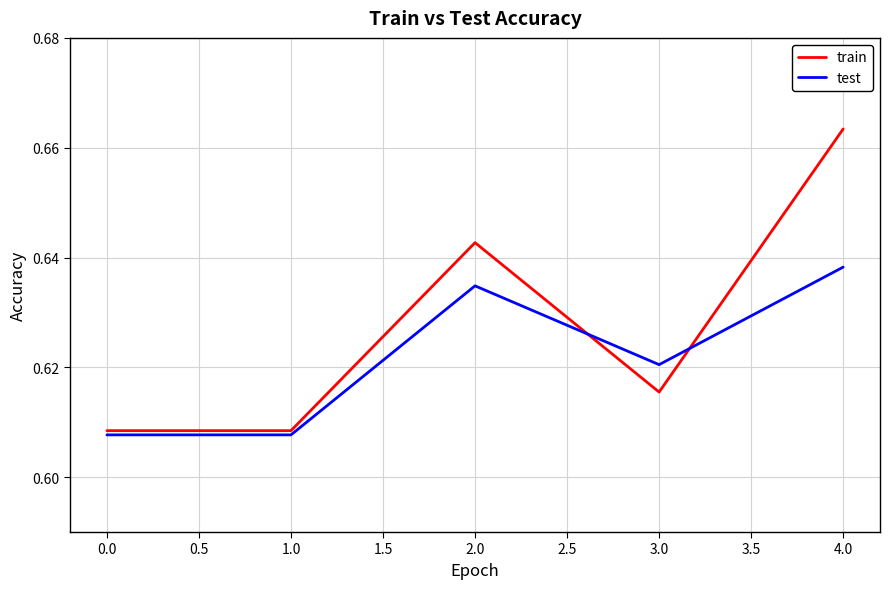

Is the value of test at 0.0 greater than the value of train at 0.0?

No